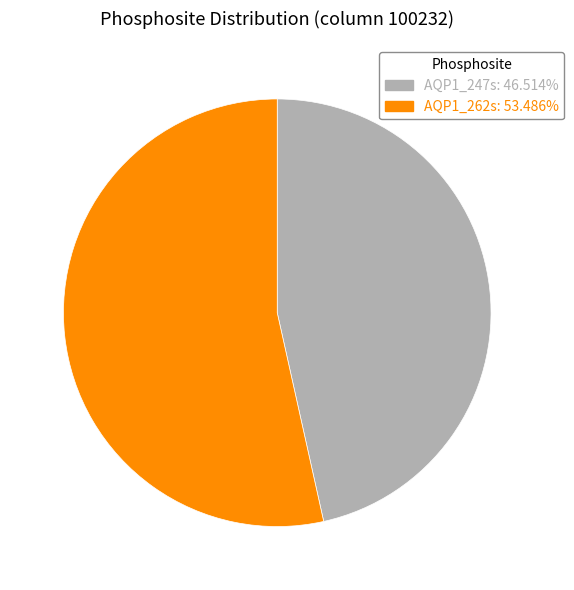

Which has a higher value, AQP1_262s or AQP1_247s?

AQP1_262s